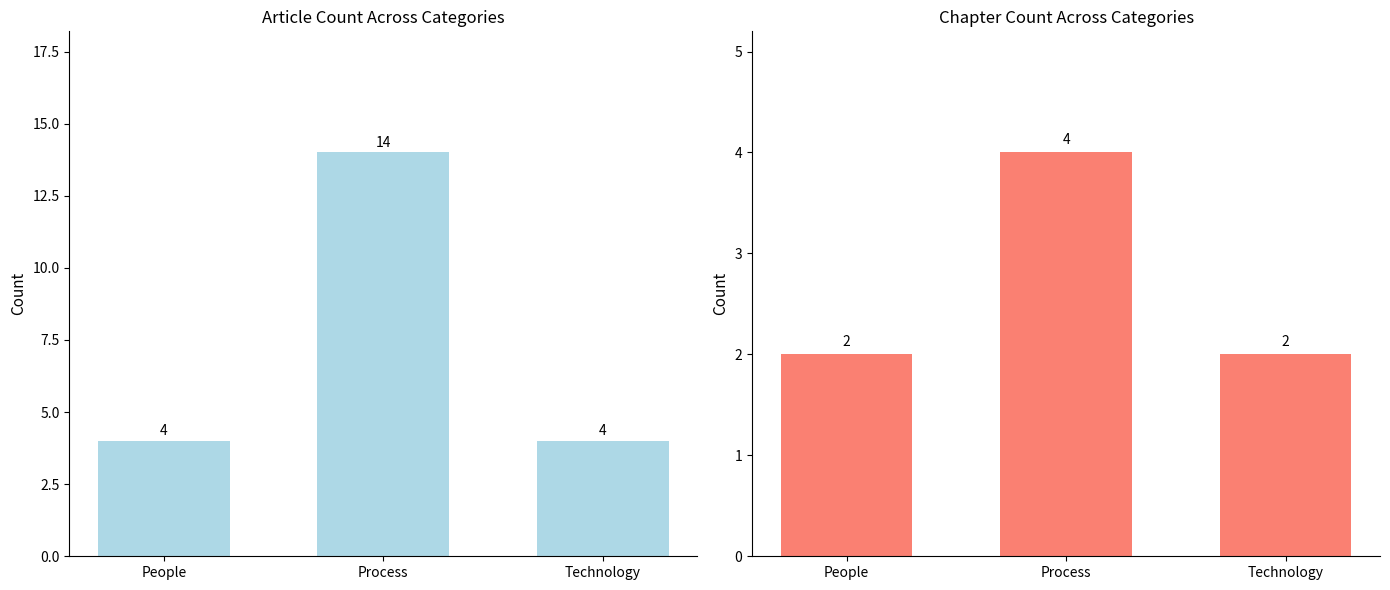

What is the average value of the Article series?

7